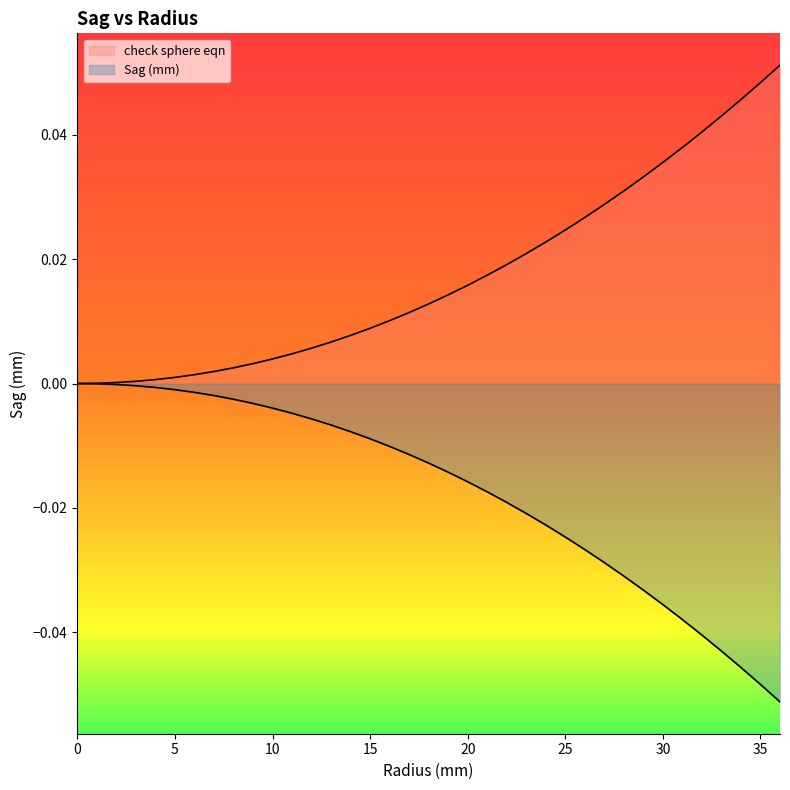

Is the value of Sag (mm) at 36 greater than the value of check sphere eqn at 8?

No